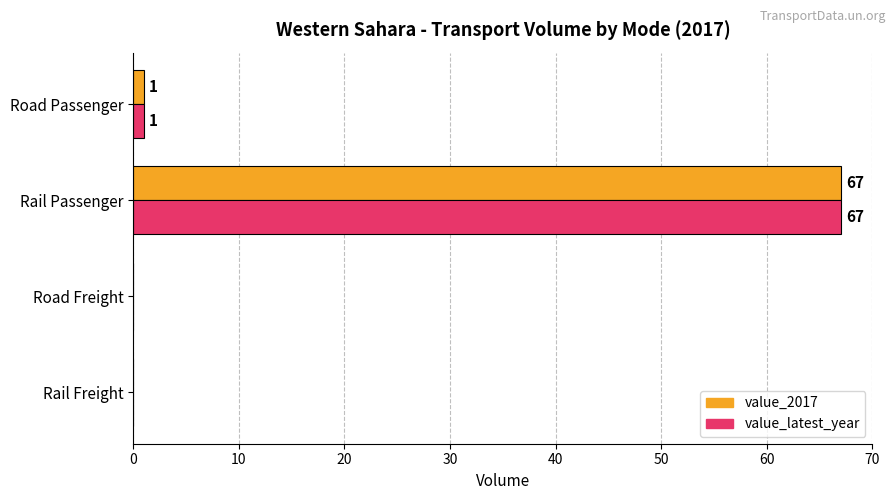

What is the greatest value displayed?

67